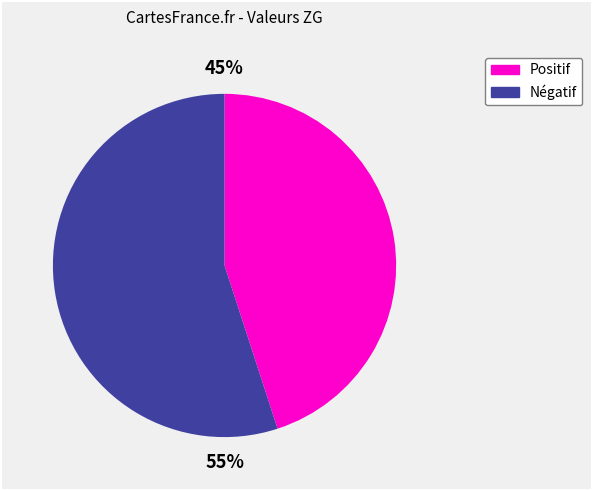

To the nearest percent, what is the average slice percentage?

50%